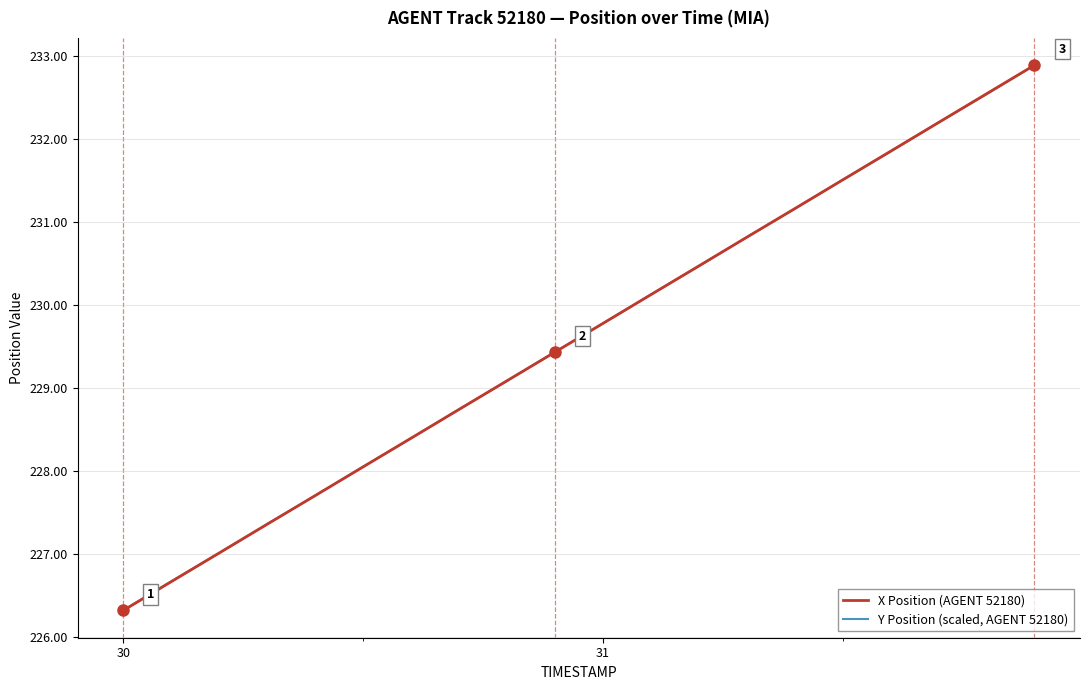

Rank the series by their average value, from lowest to highest.

Y Position (scaled, AGENT 52180), X Position (AGENT 52180)